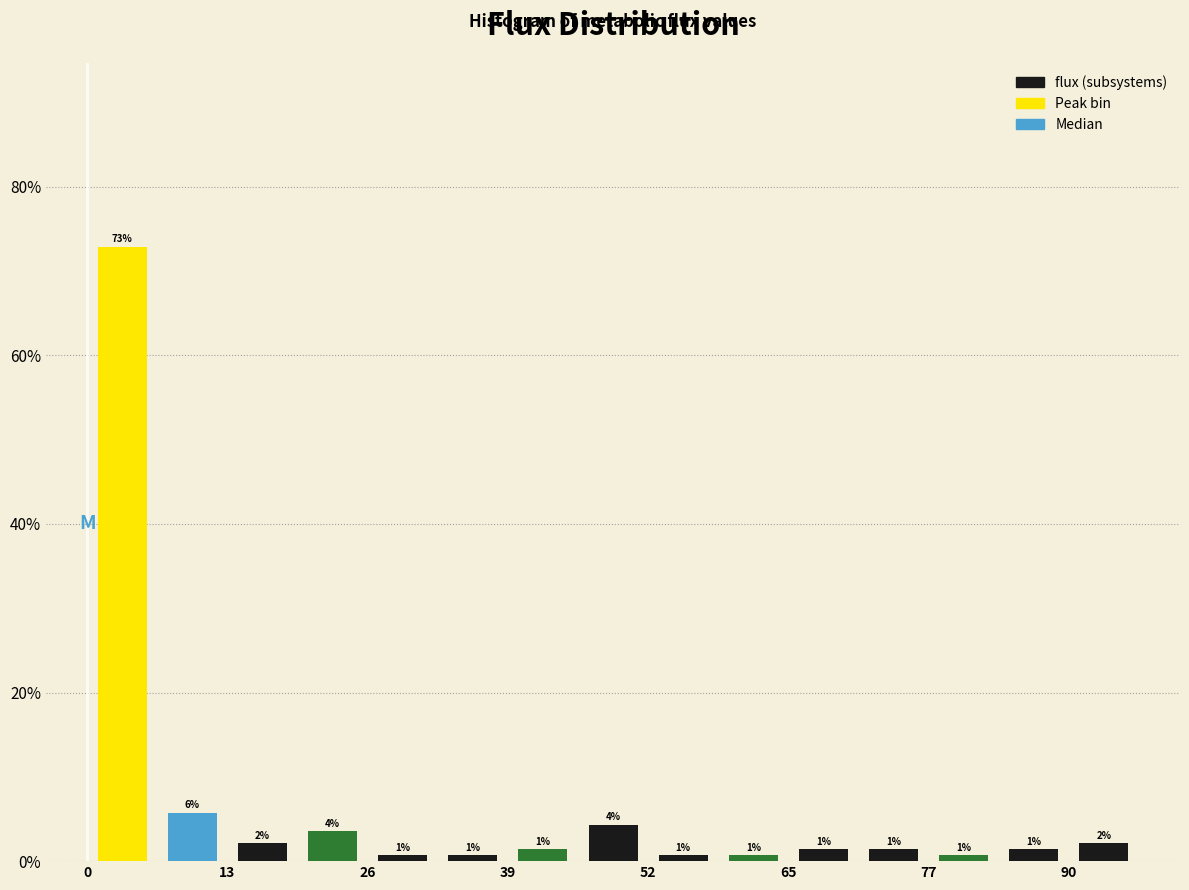

Around what value on the x-axis is the tallest bar? Give the approximate position of its centre, as read against the axis.

4